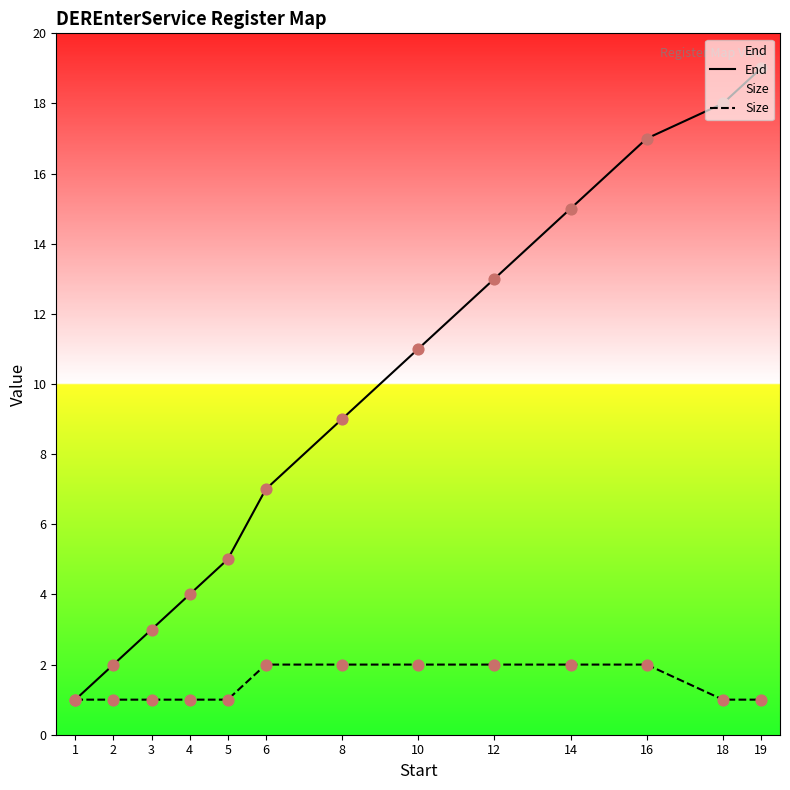

Which series has the widest spread of Y values?

End